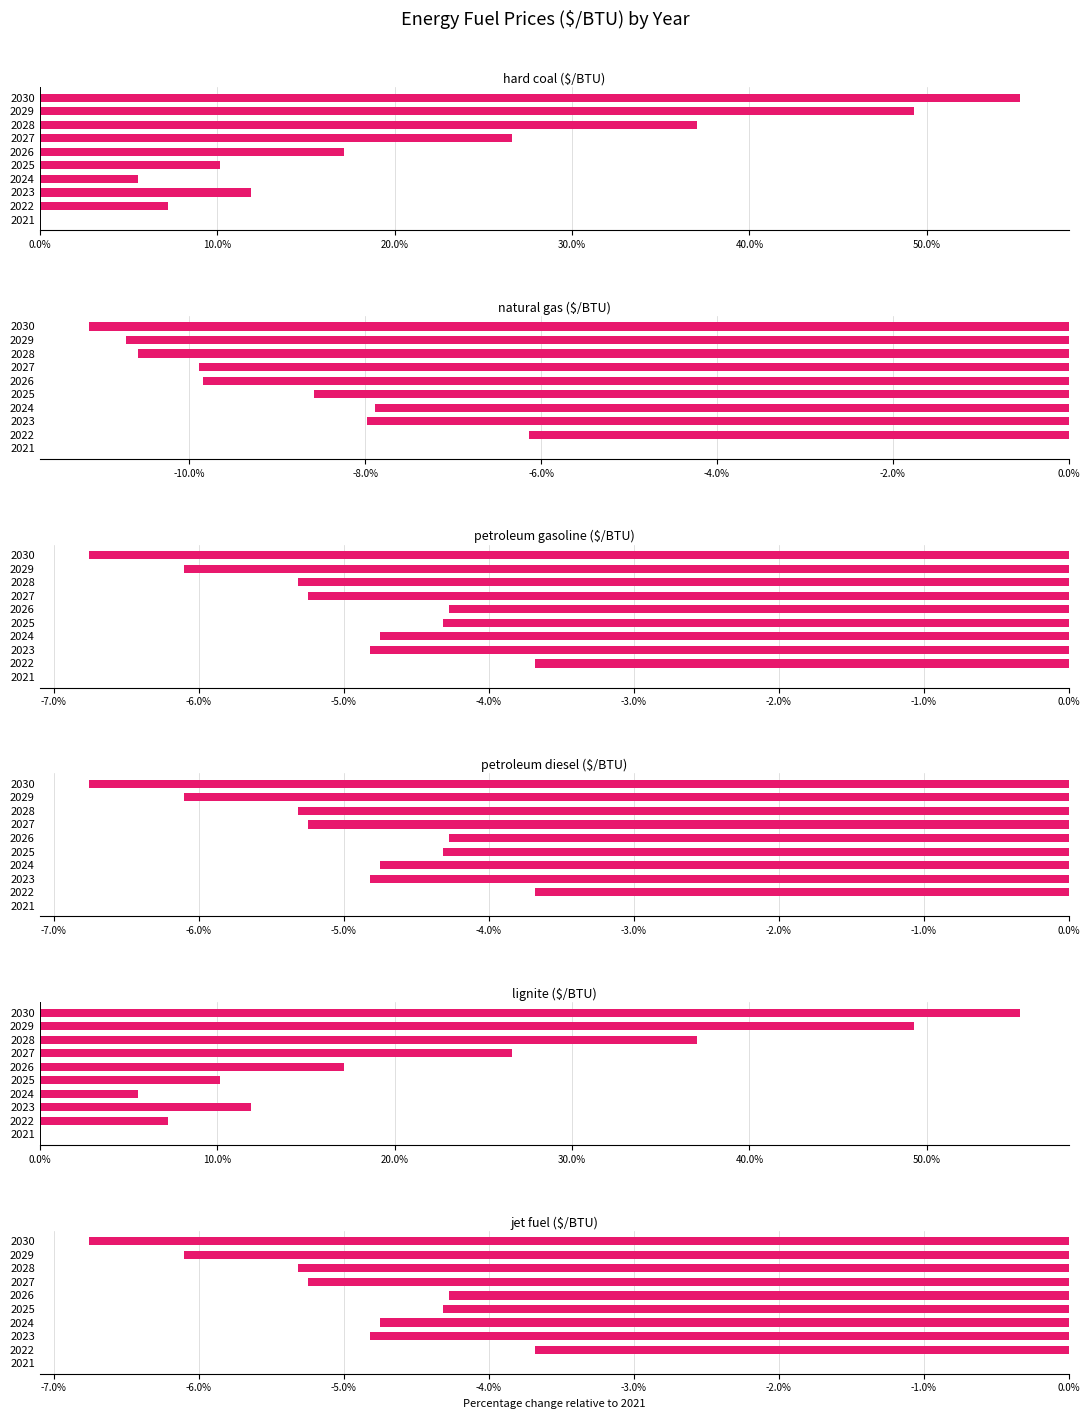

Which series has the largest total across all categories?

hard coal ($/BTU)